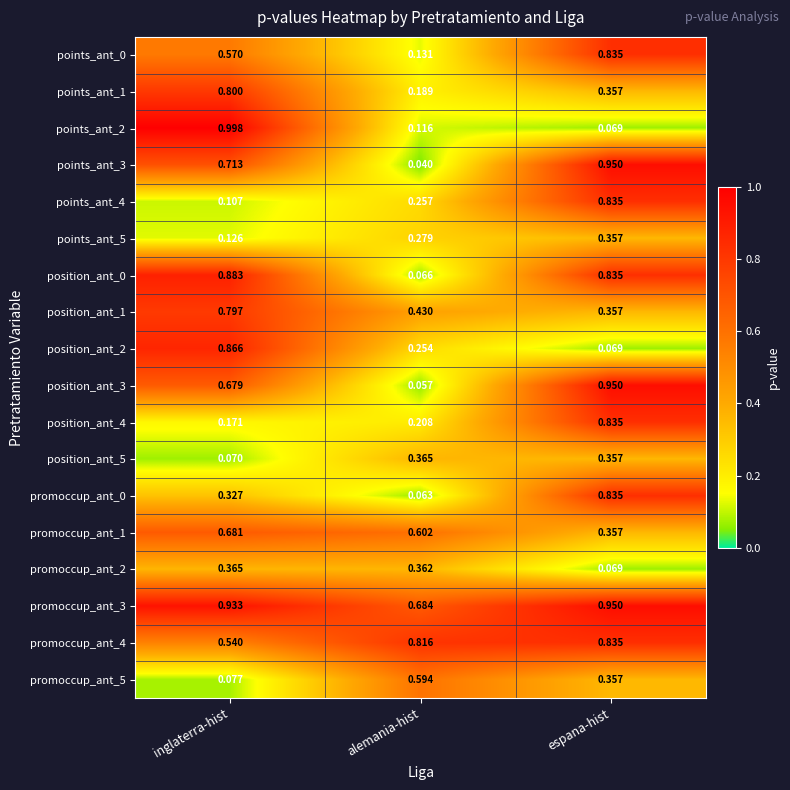

List the labels in order of points_ant_4 value, largest first.

espana-hist, alemania-hist, inglaterra-hist